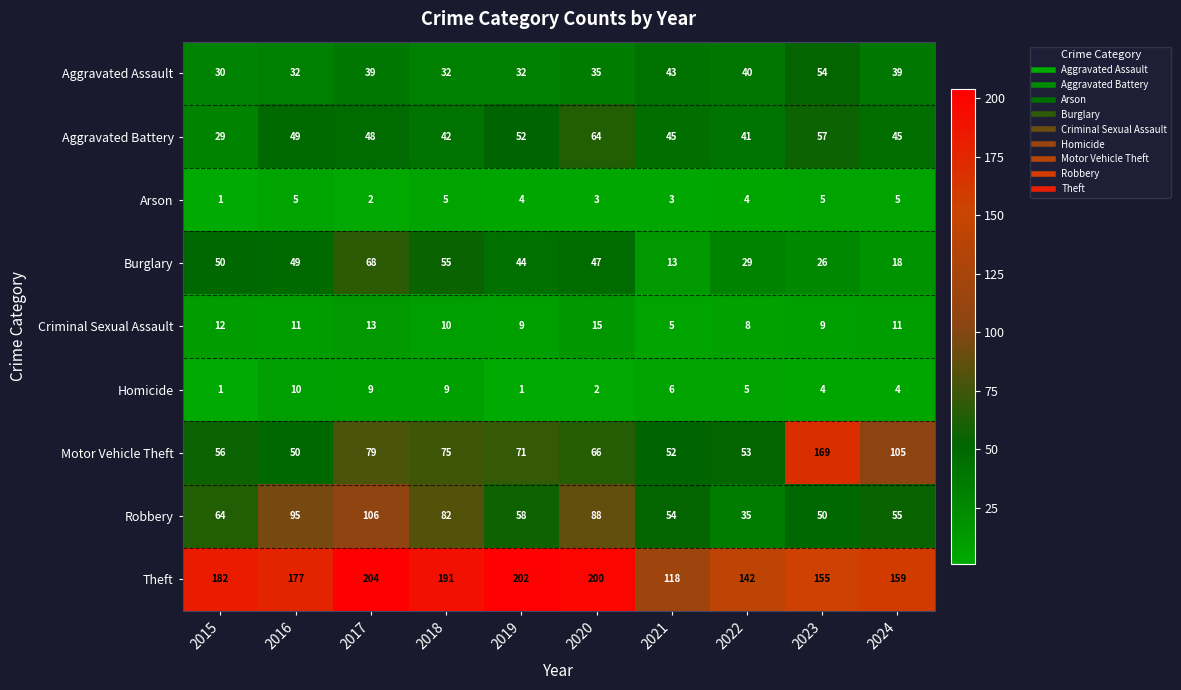

What is the average value of the Robbery series?

69